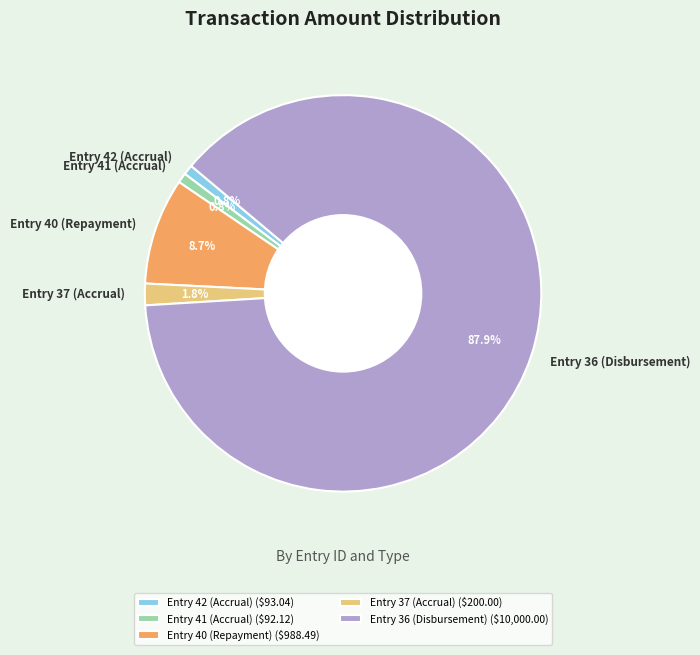

Which slice is the largest?

Entry 36 (Disbursement)